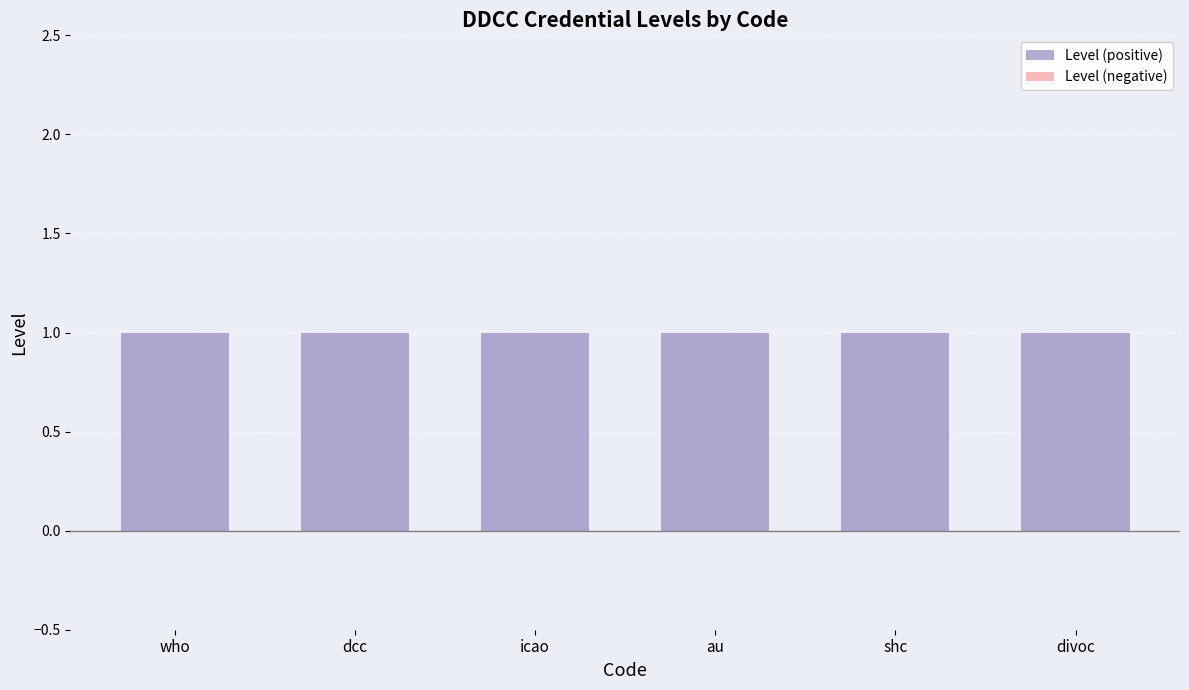

At which label is Level (positive) closest to 1?

who